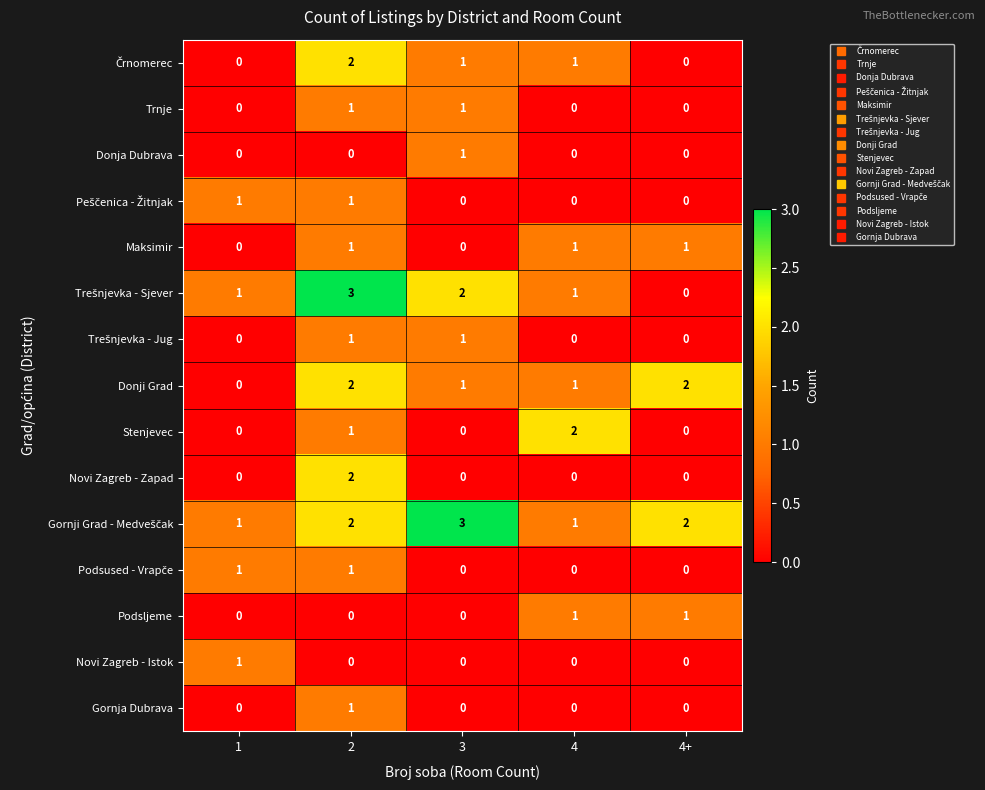

The value of Donji Grad at 4+ is 3. True or false?

False